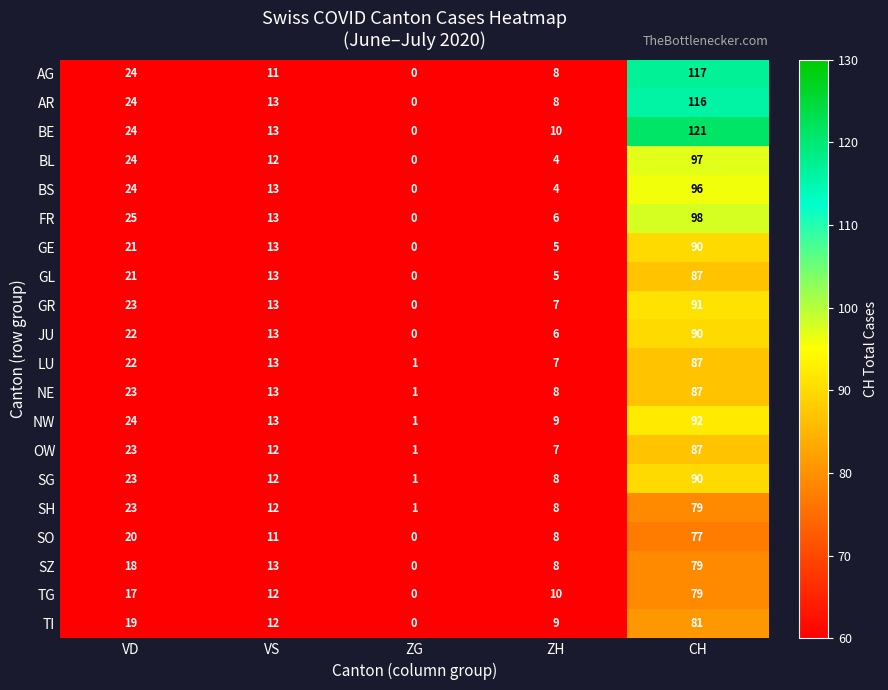

Rank the categories by BS value from lowest to highest.

ZG, ZH, VS, VD, CH